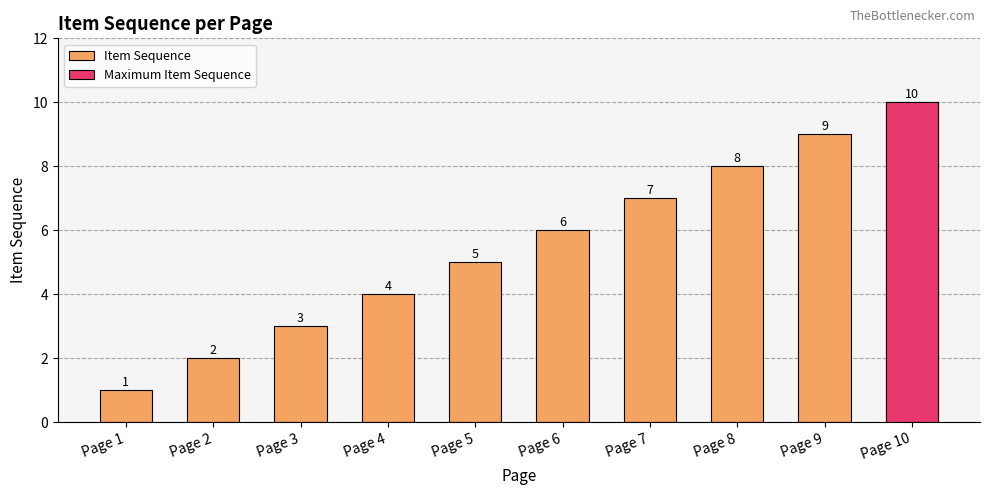

The chart shows a value of 6 at Page 6. True or false?

True